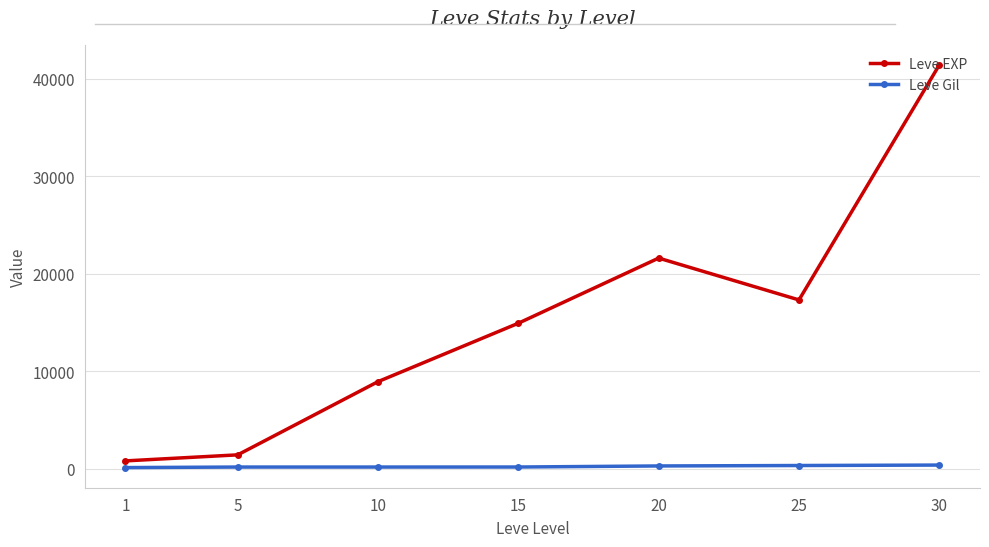

What is the value of the Leve EXP point at the 6th from the left?

17310